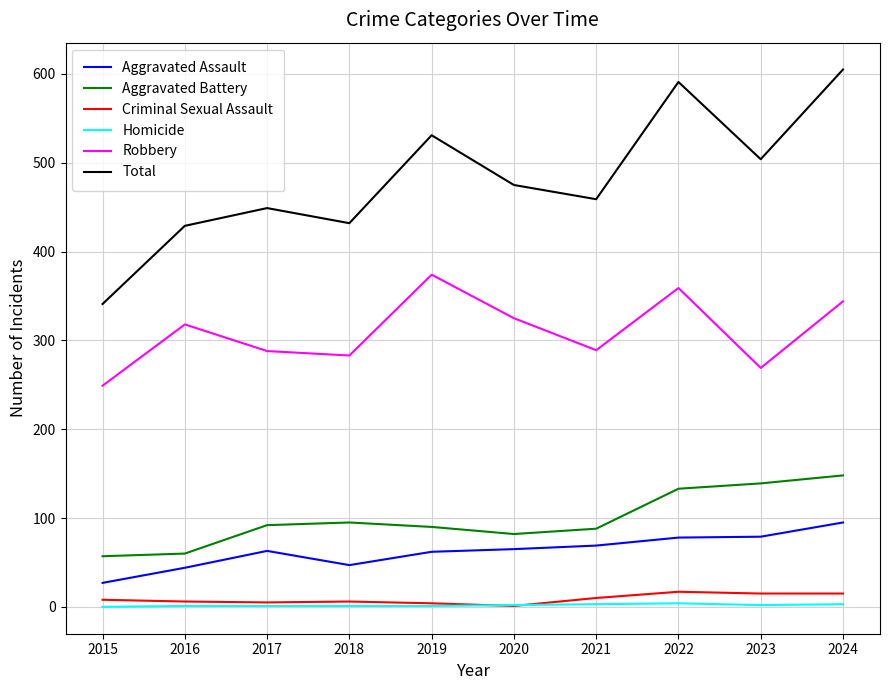

What is the difference between the highest and lowest values at 2019?

530